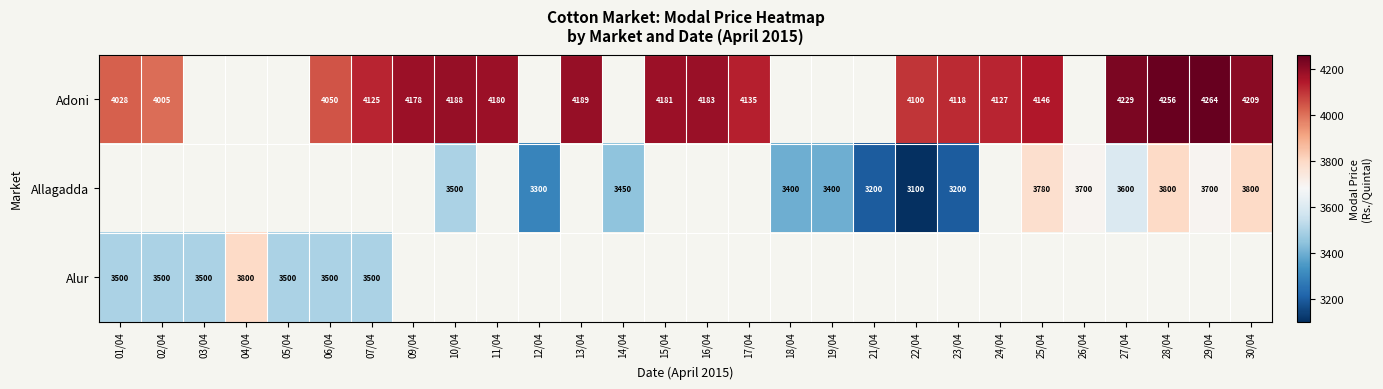

Between 21/04 and 24/04, which is larger?

24/04